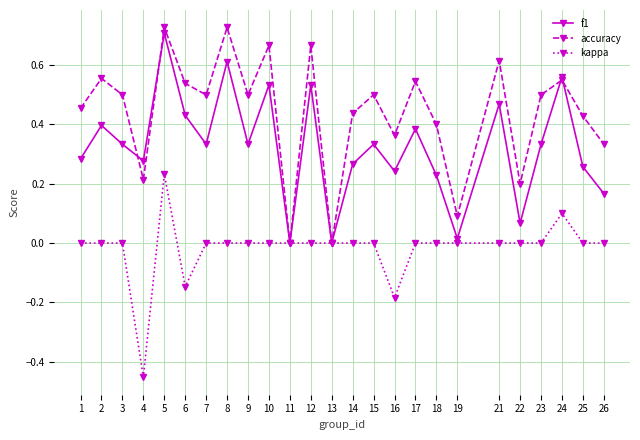

Which series has the largest total across all categories?

accuracy